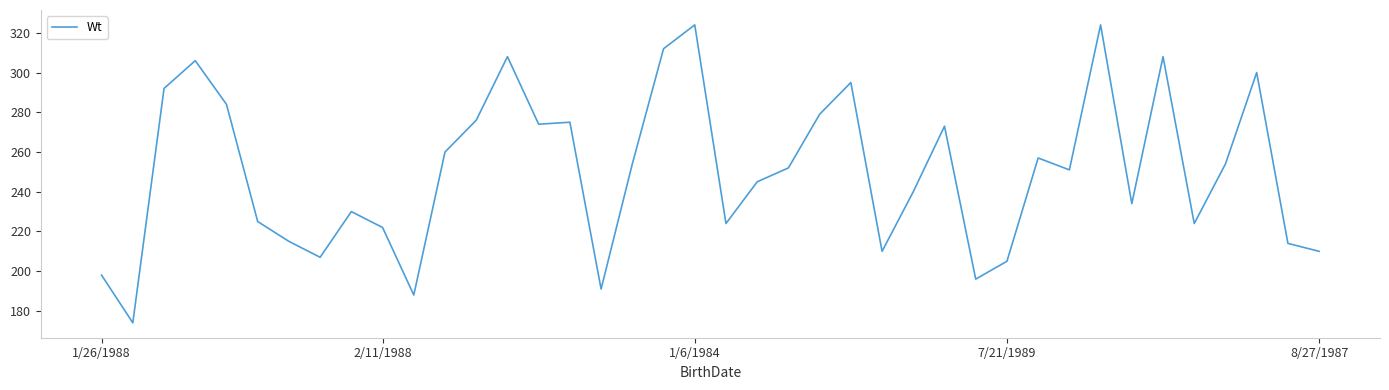

How many values are below 252?

20